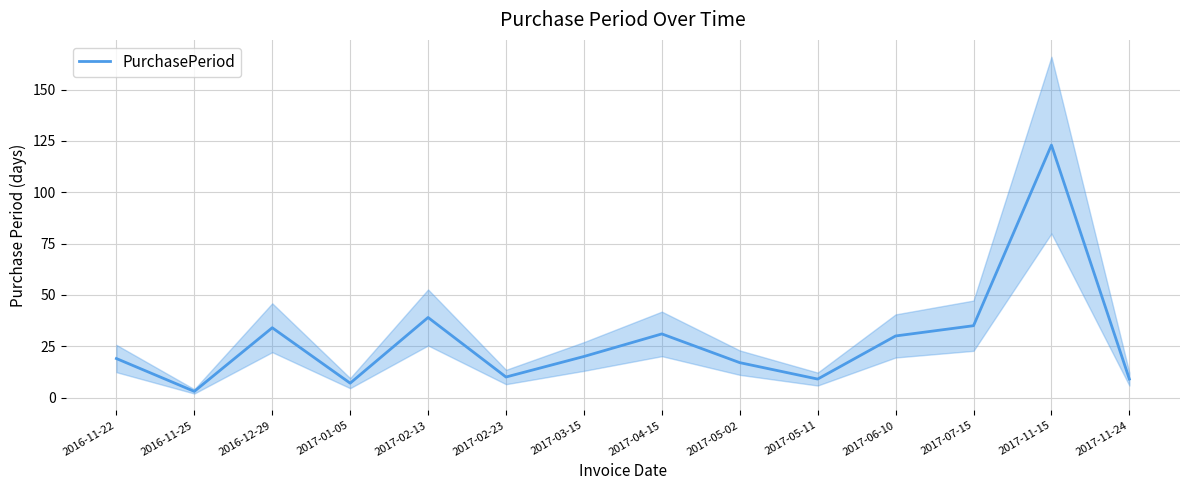

How many data points are less than 20?

7